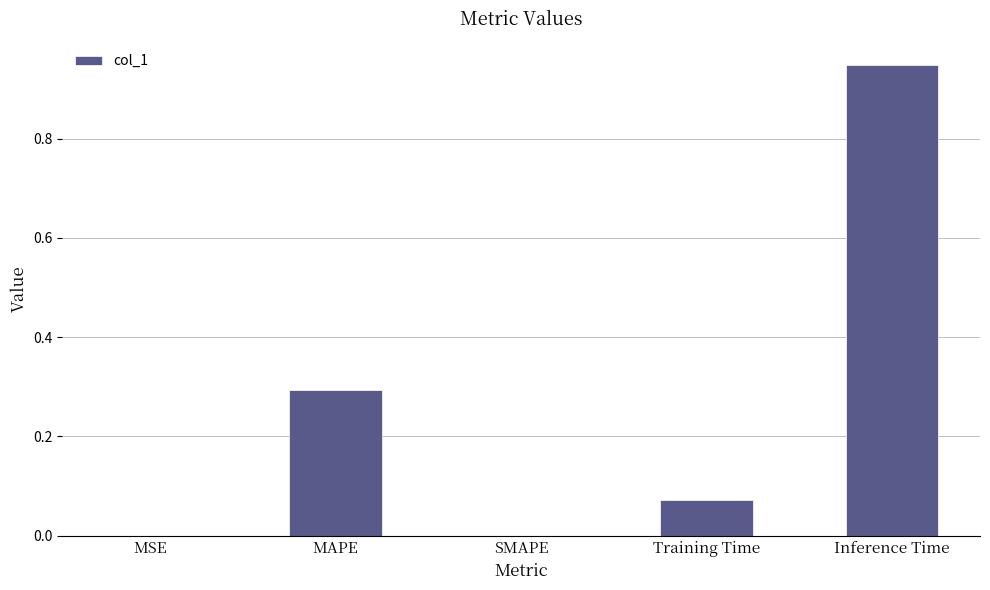

Which has a higher value, MAPE or Training Time?

MAPE